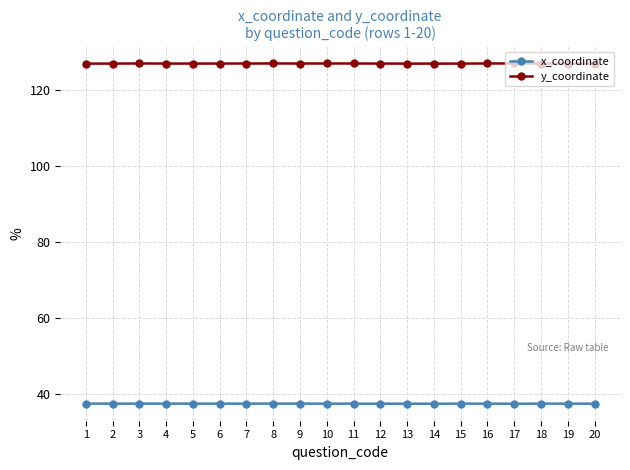

True or false: y_coordinate has more than 1 interior local peaks.

True